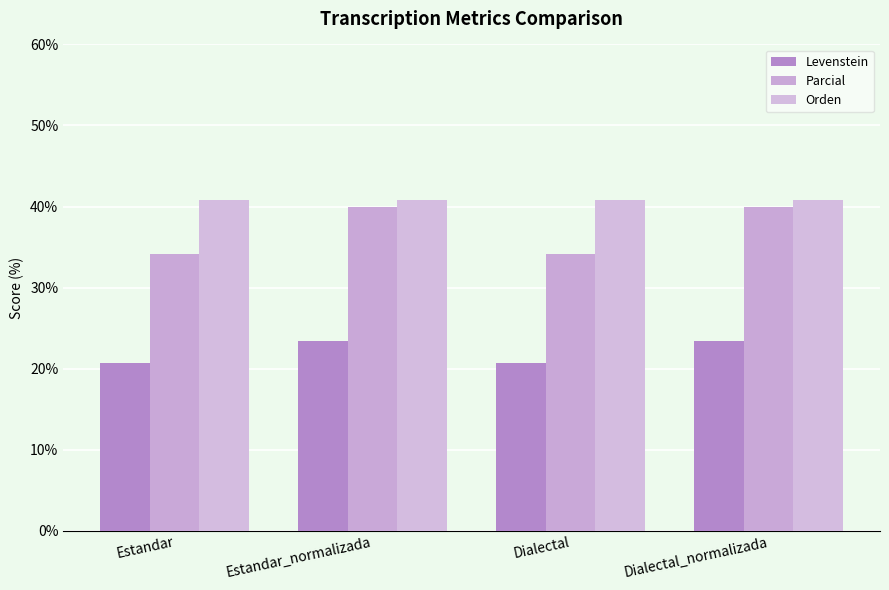

What position from the left is Dialectal?

3